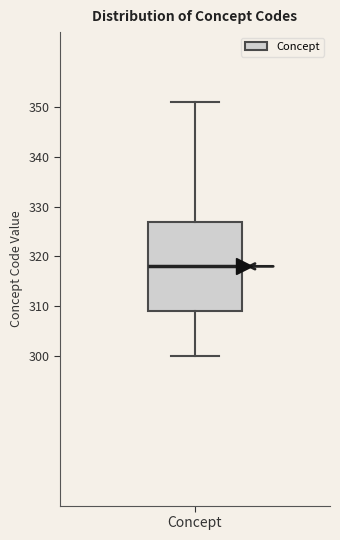

Transcribe this box plot: give where the median line is, the range the box spans, and where the two whiskers end, as read against the y-axis. The values are not printed on the chart, so give them approximately, as read against the axis.

median 318, box 309 to 327, whiskers 300 to 351